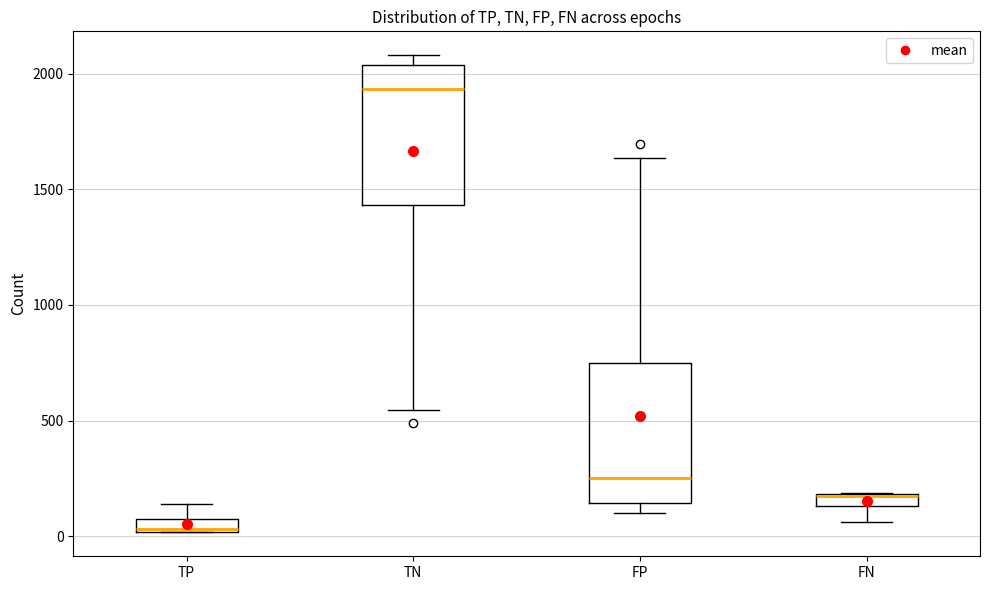

Where is the lower edge of the box for TP on the y-axis? The values are not printed on the chart, so give them approximately, as read against the axis.

0